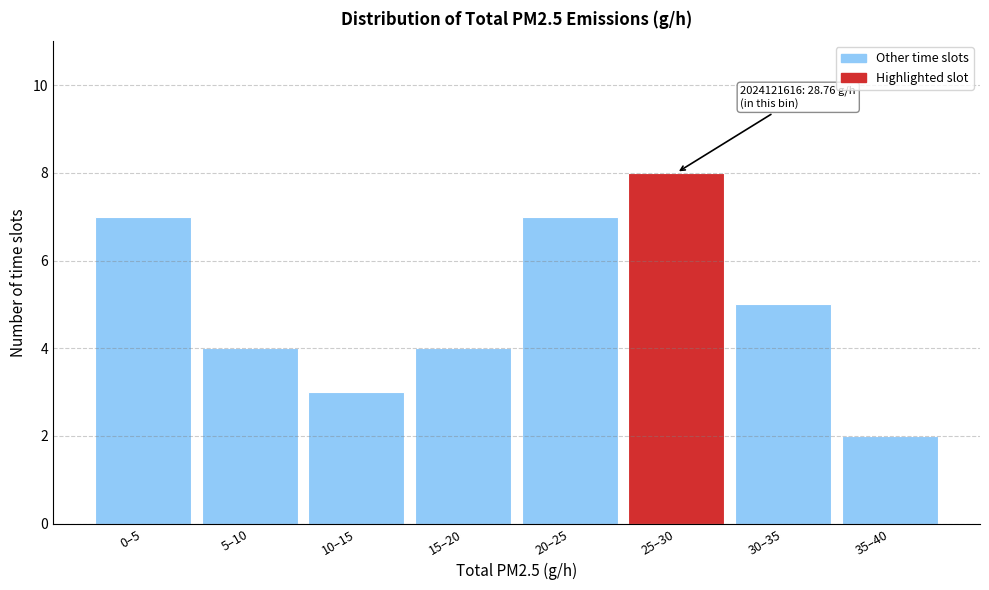

Reading left to right, transcribe all the data shown in this chart.

7	4	3	4	7	8	5	2